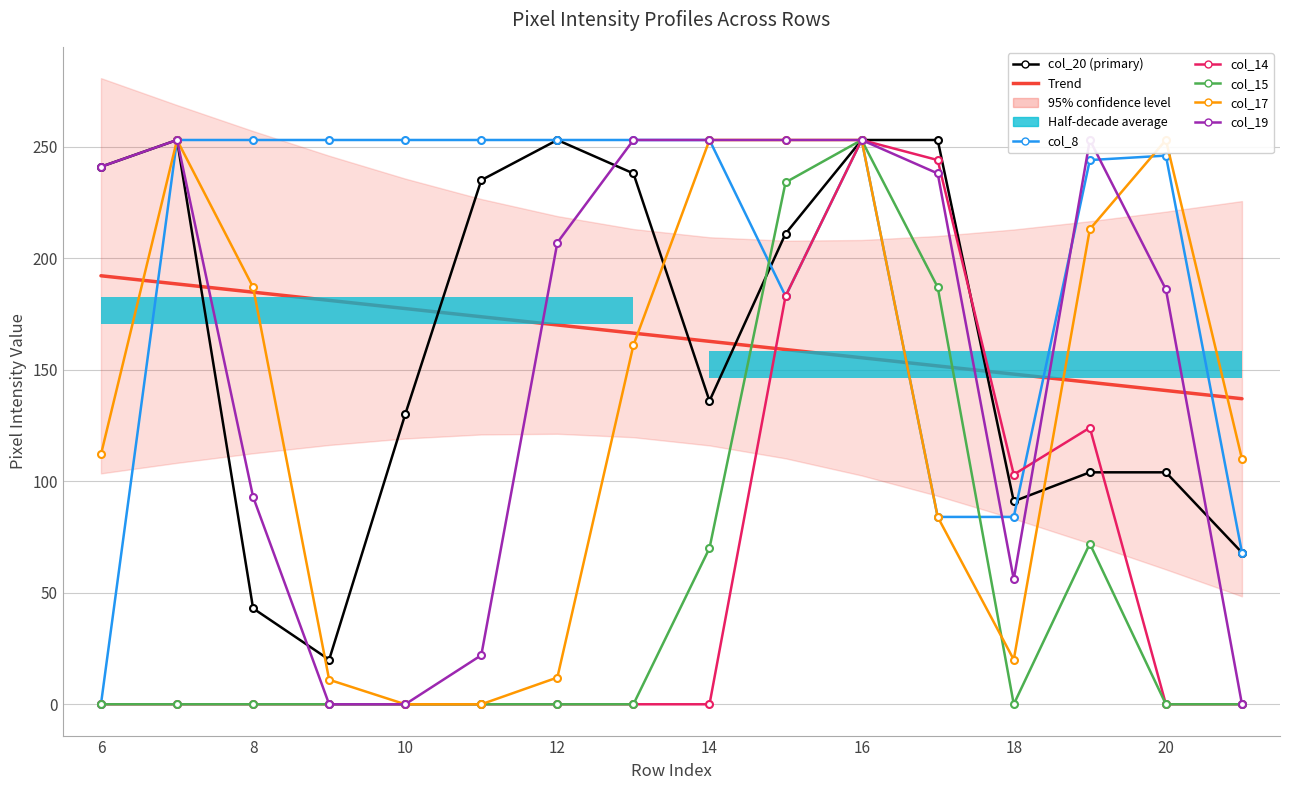

The col_19 series shows 253 at 14. True or false?

True